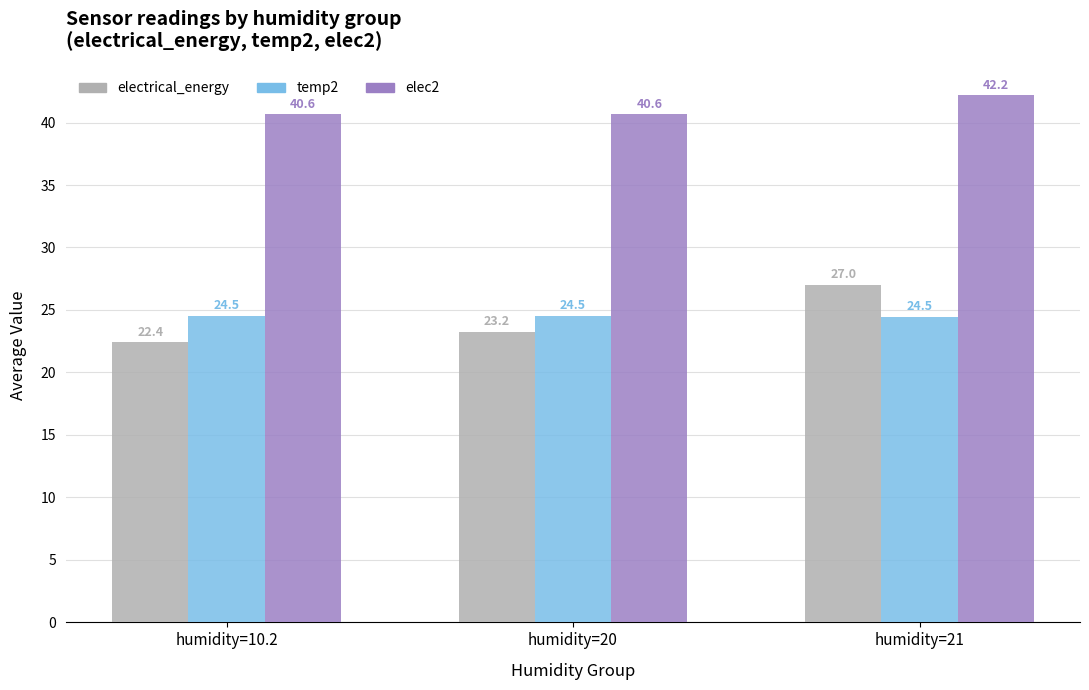

What is the maximum value shown in the chart?

42.2